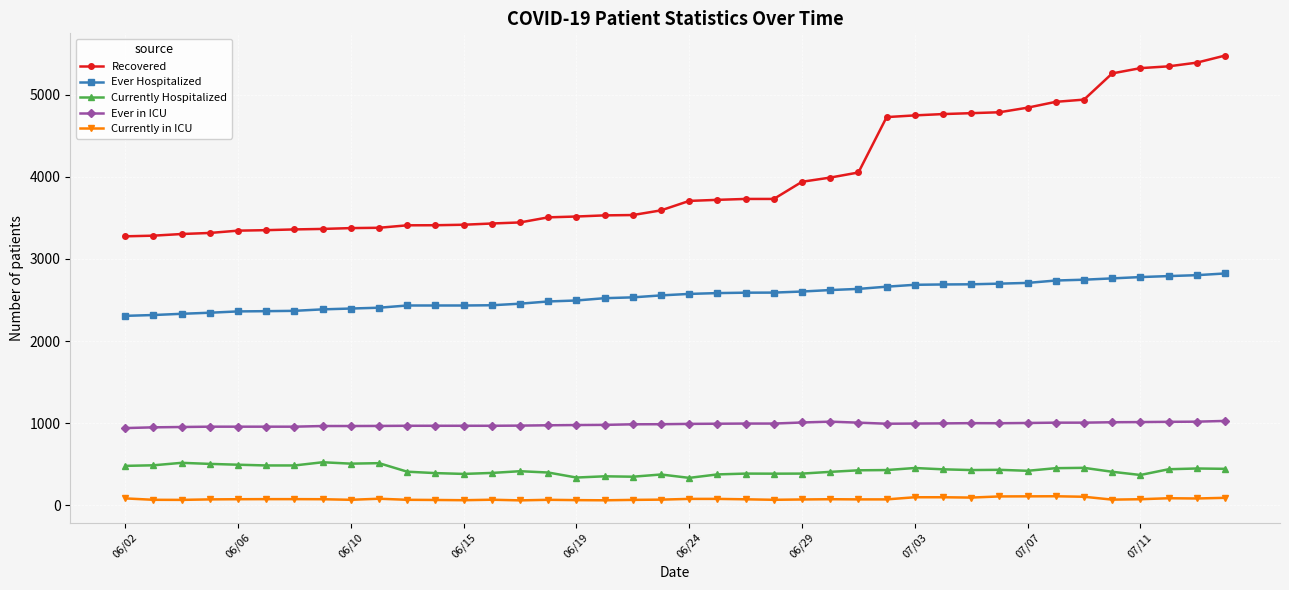

What is the difference between the maximum and minimum values in the Ever Hospitalized series?

516